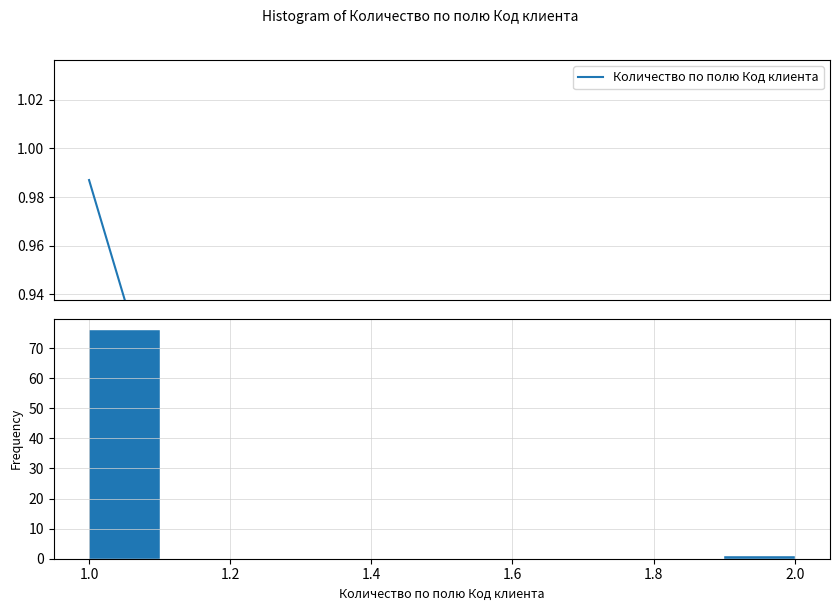

What is the height of the bar covering 1.9 to 2.0 on the x-axis? The values are not printed on the chart, so give them approximately, as read against the axis.

1